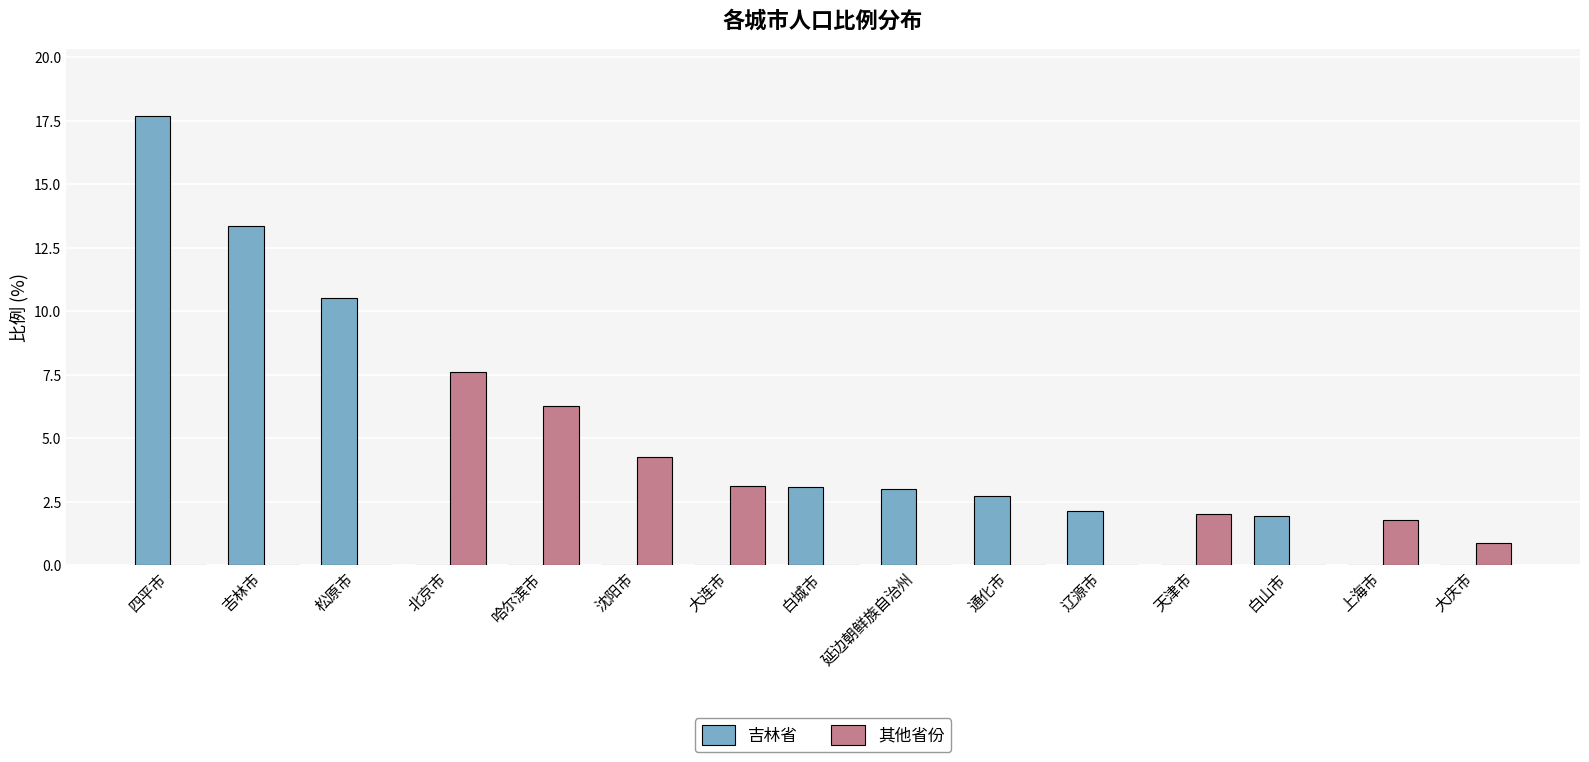

Where is 吉林省 nearest to the value 8?

松原市